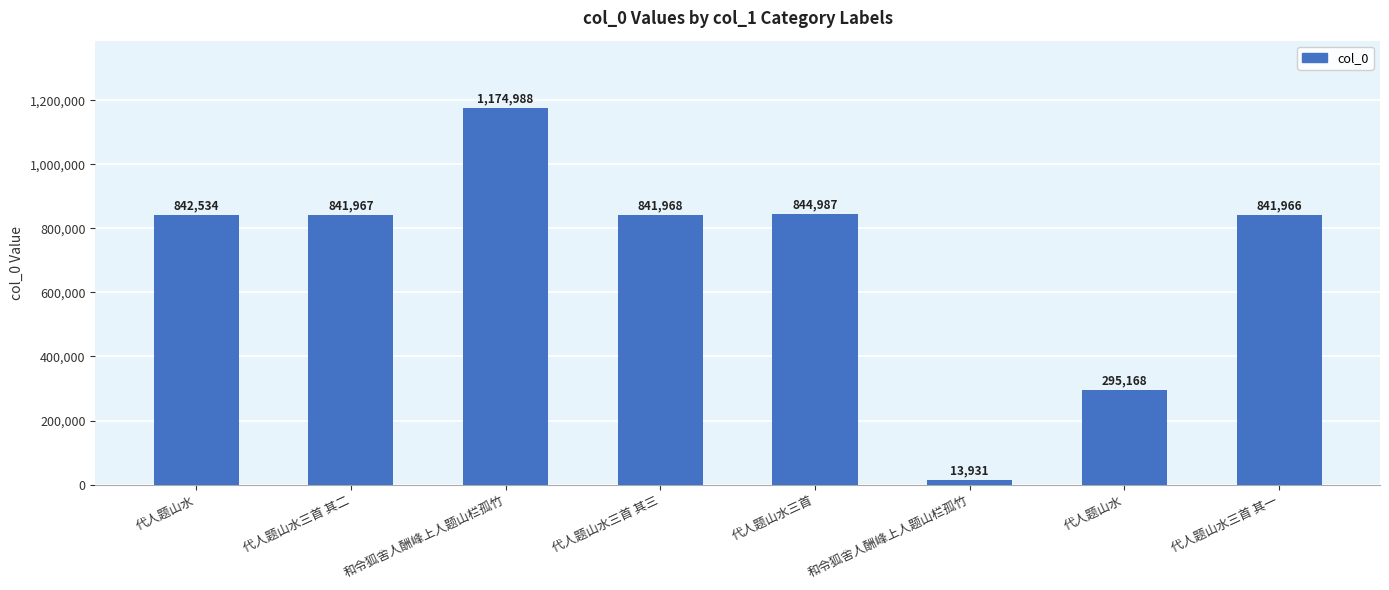

What is the minimum value shown in the chart?

13931